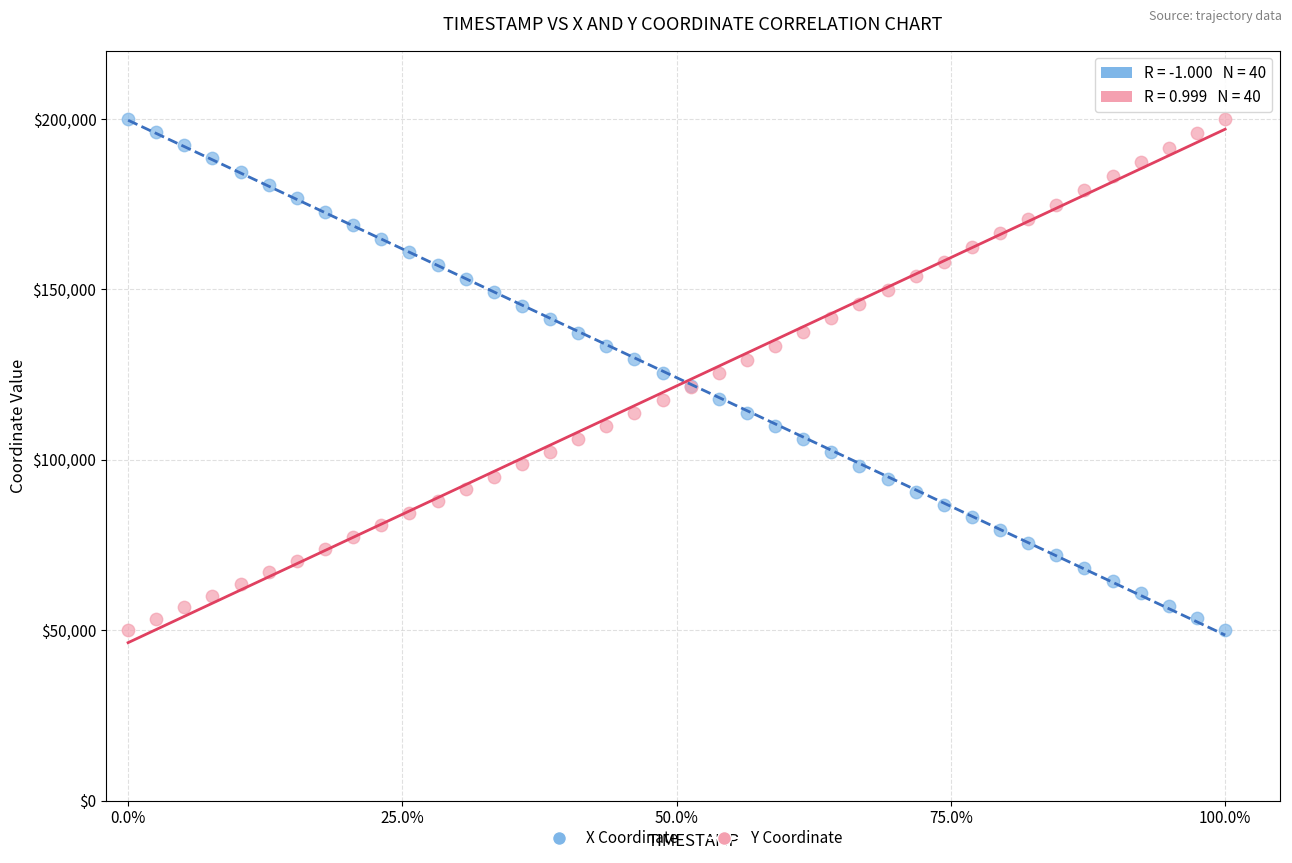

What are all the series names shown in the legend?

X Coordinate, Y Coordinate